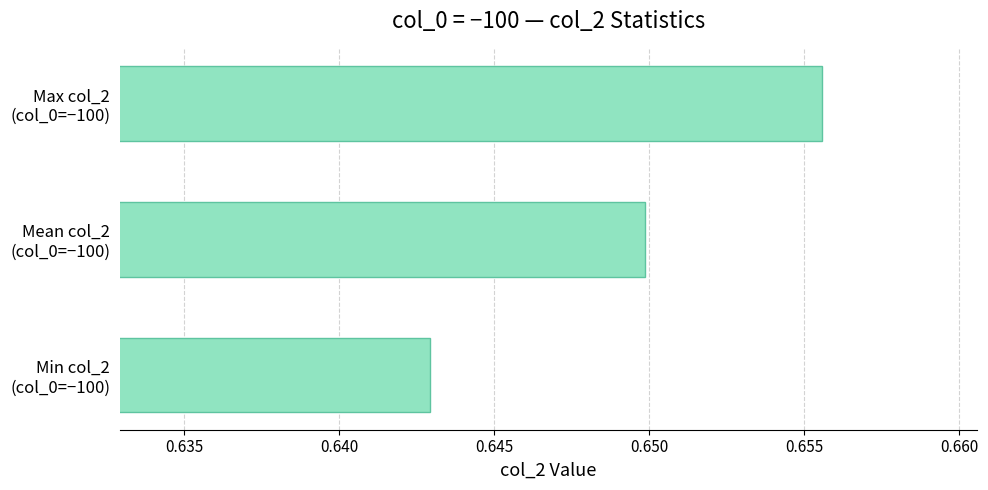

Count the values in the range 0 to 1.

3